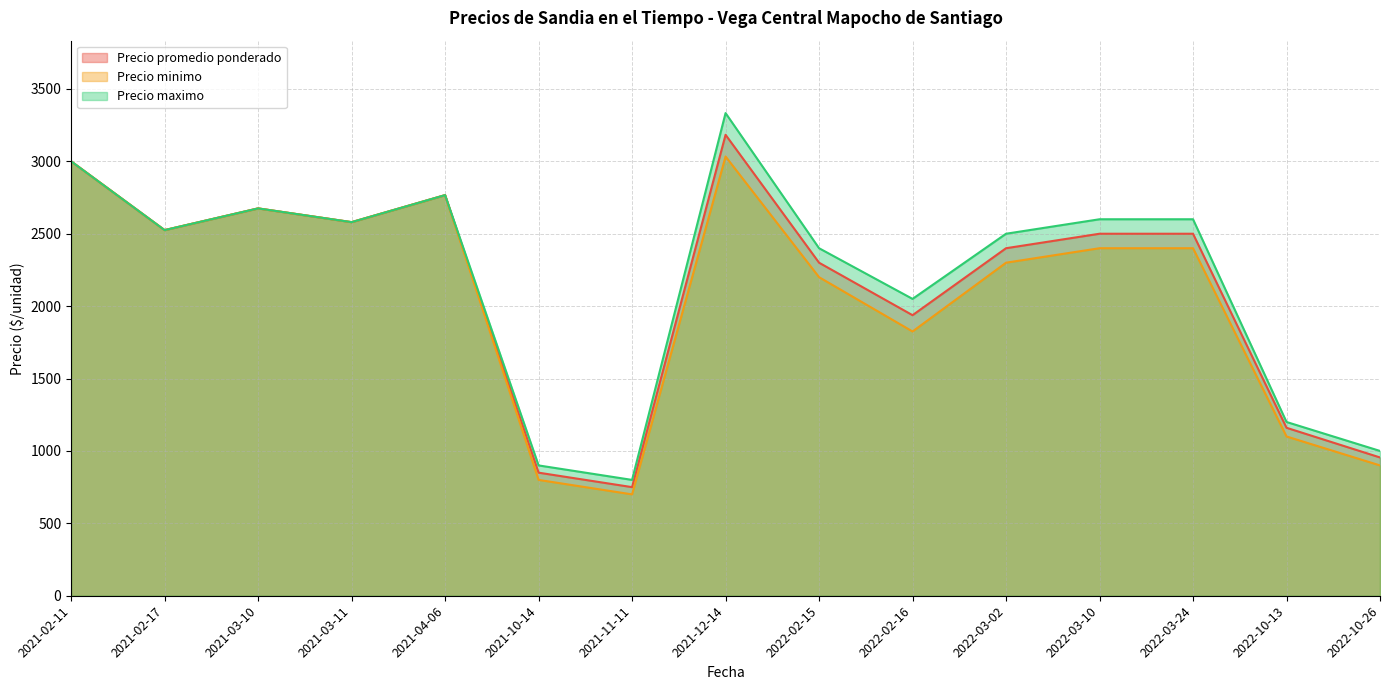

At which category is the sum across all series the highest?

2021-12-14